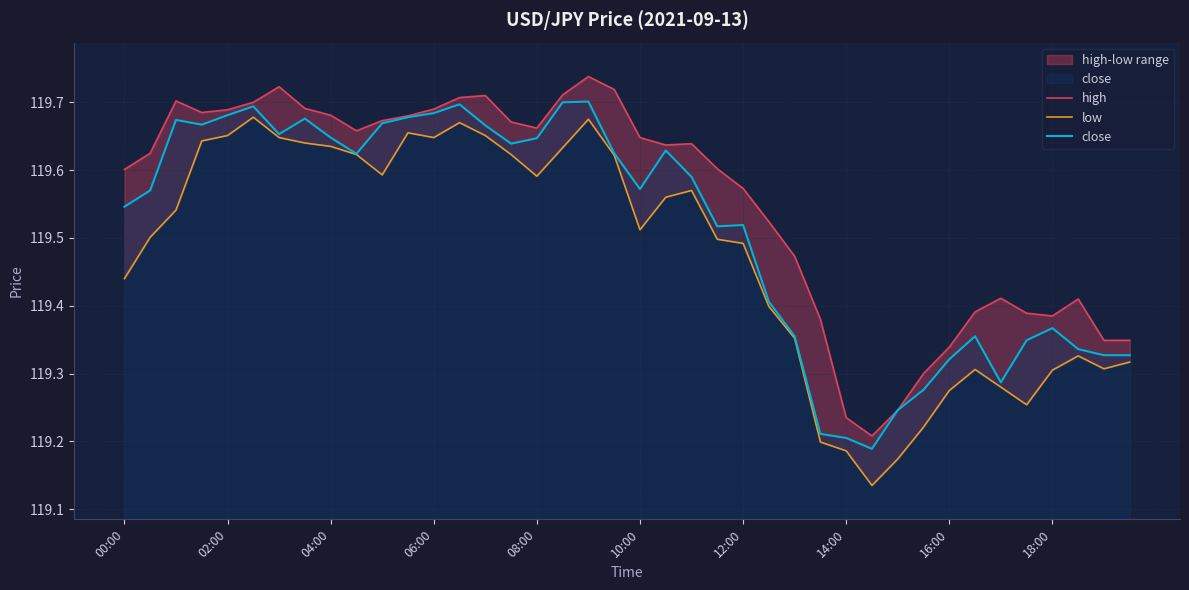

True or false: close and high intersect in this chart.

False